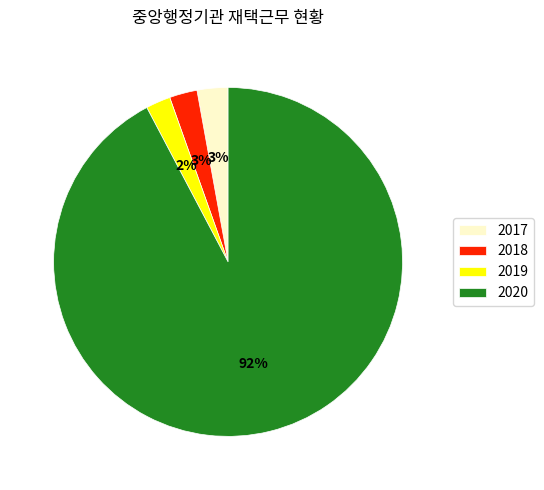

Combined, do 2017 and 2019 account for over 50%?

No